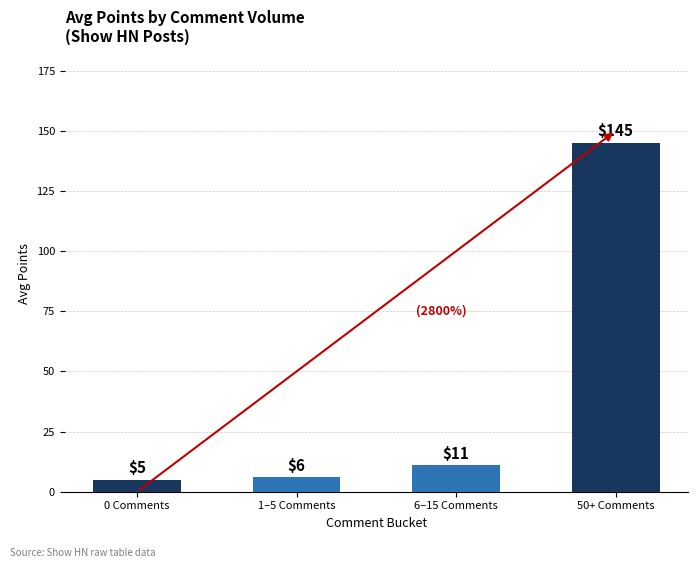

Count the number of categories in the chart.

4